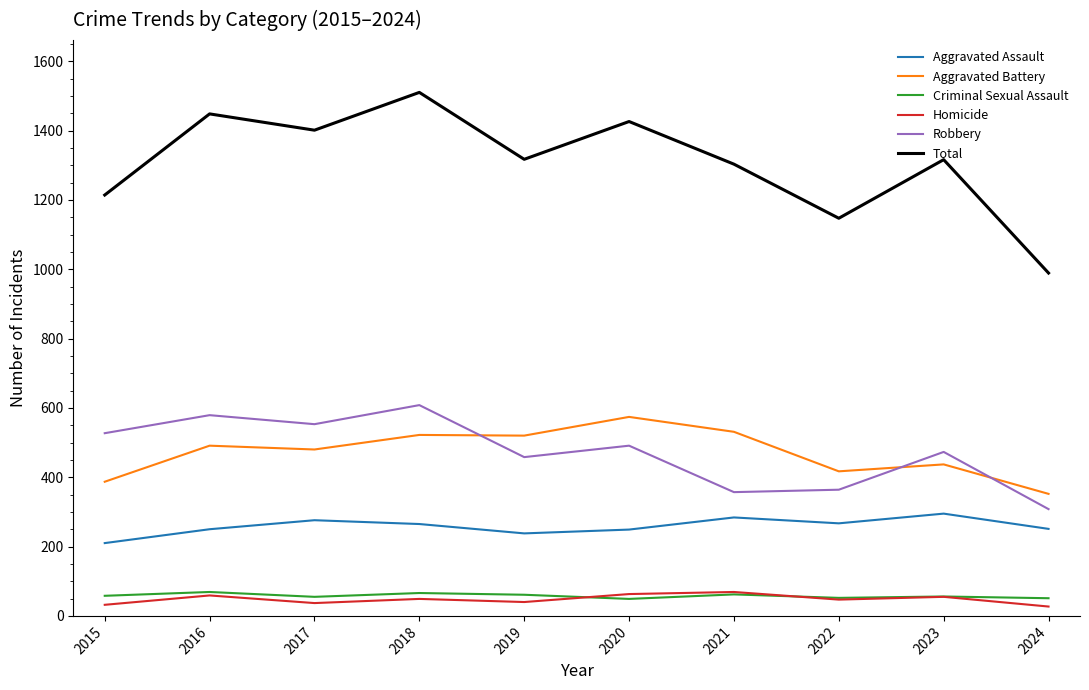

Is the value of Aggravated Assault at 2019 greater than the value of Total at 2018?

No